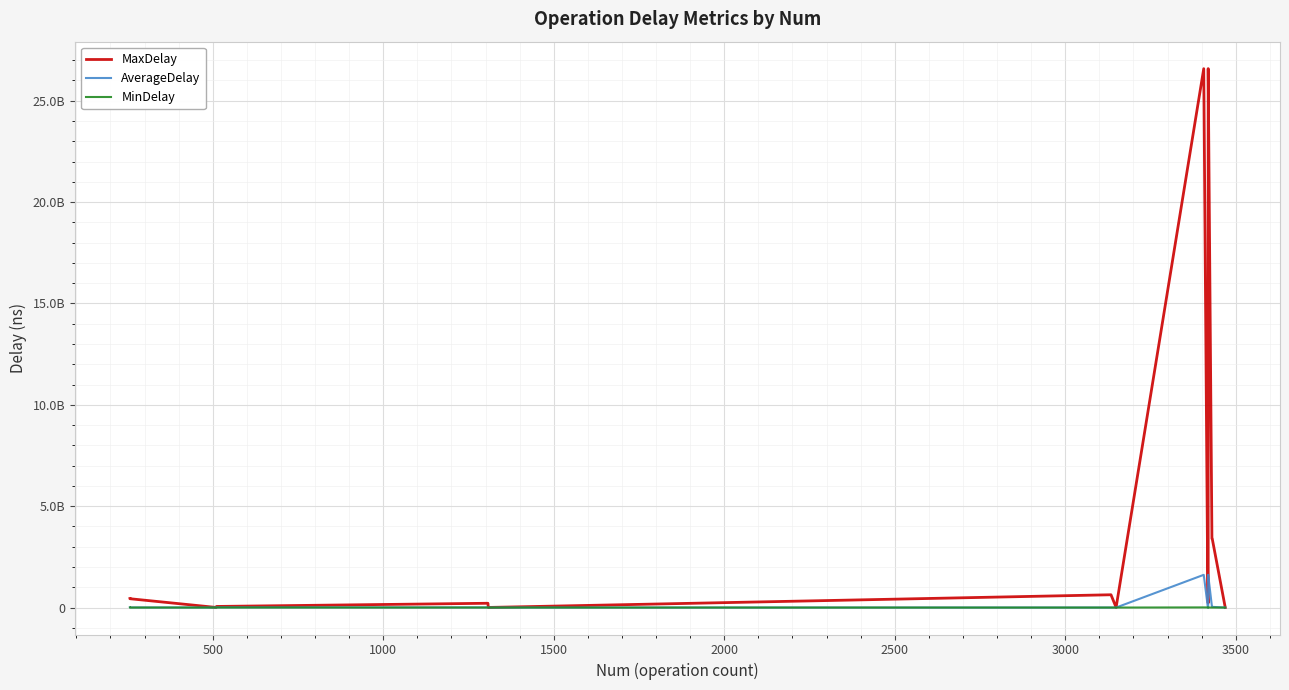

What is the difference between the second highest and minimum values in the MinDelay series?

4039394.0